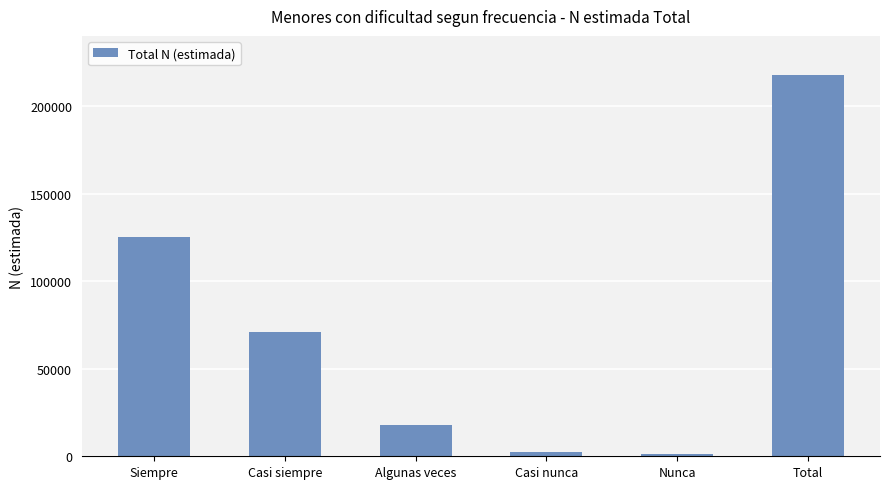

How many series are shown in this chart?

1